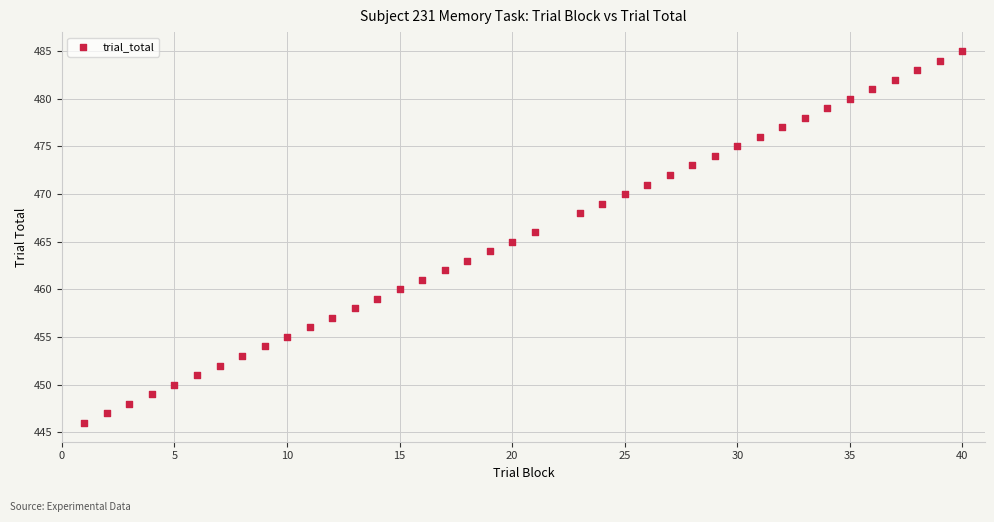

What is the range of Y values (max minus min)?

39